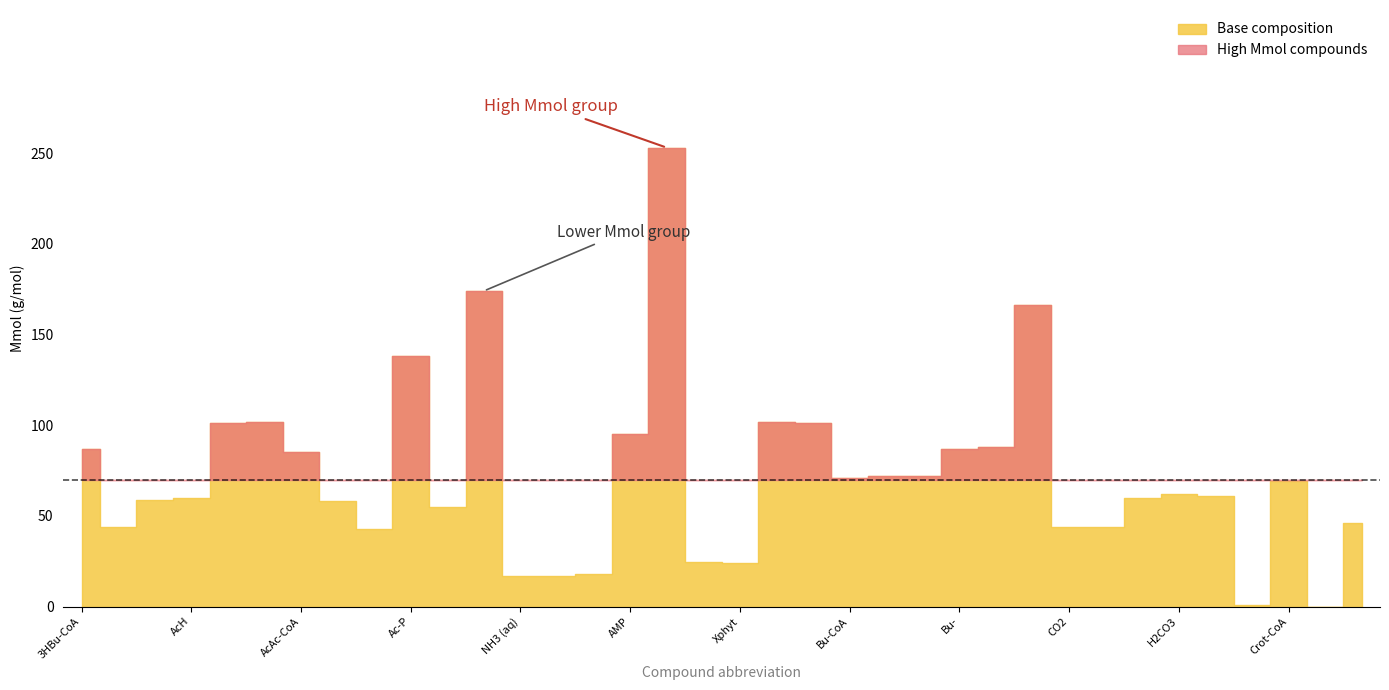

True or false: H and N cross at least once.

False